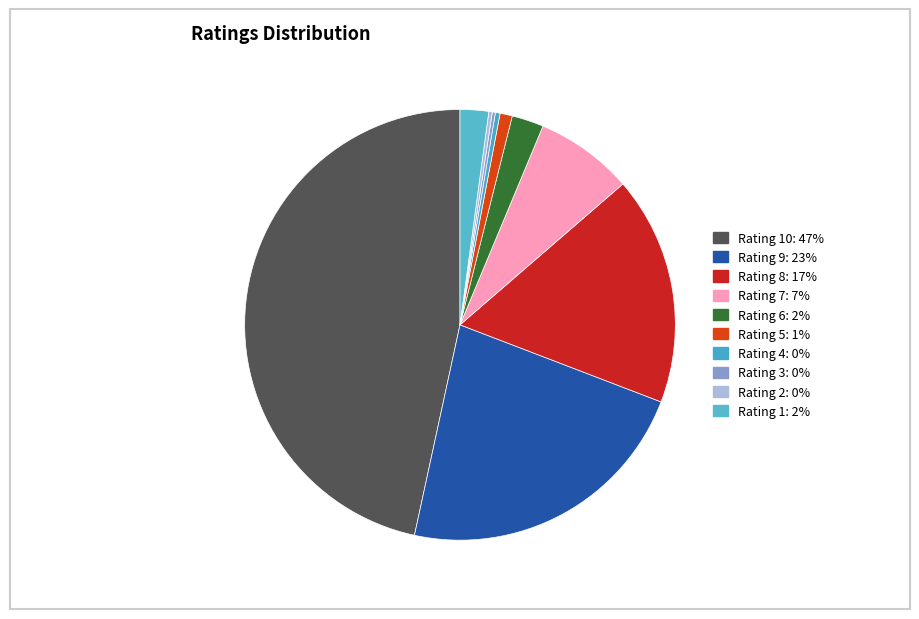

Which slice is the smallest?

3